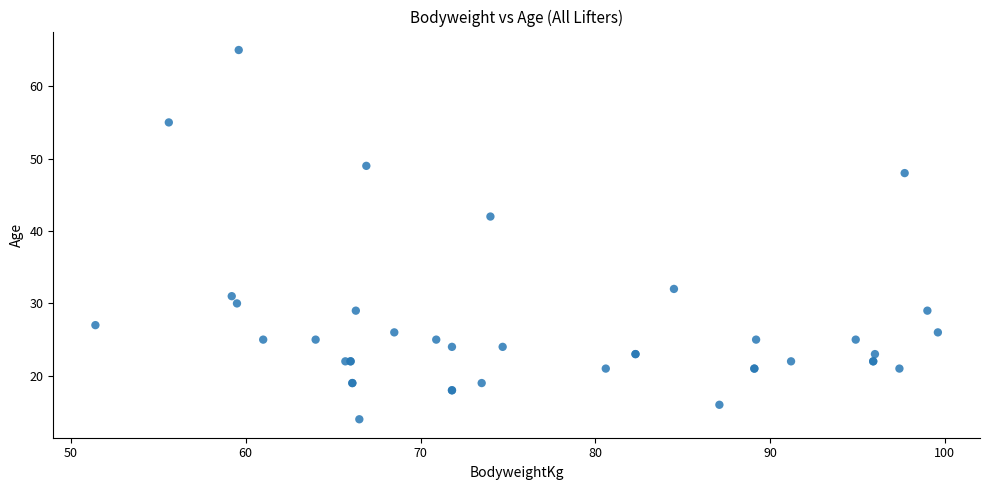

What Y value in the scatter plot is closest to 39?

42